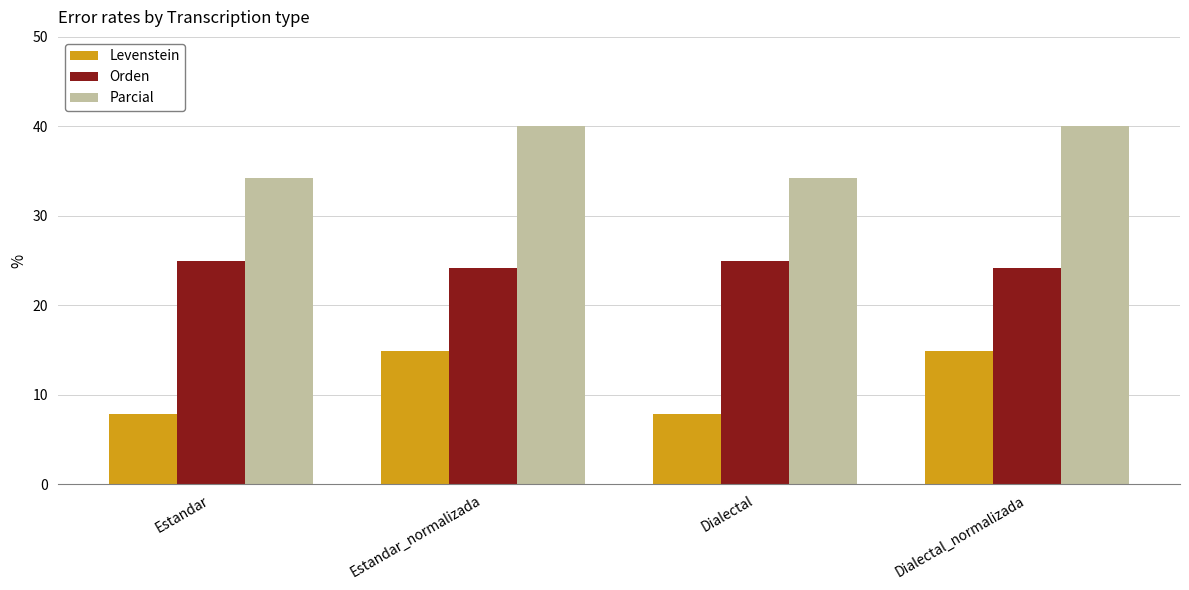

What value does the Orden series have at Dialectal?

25.0